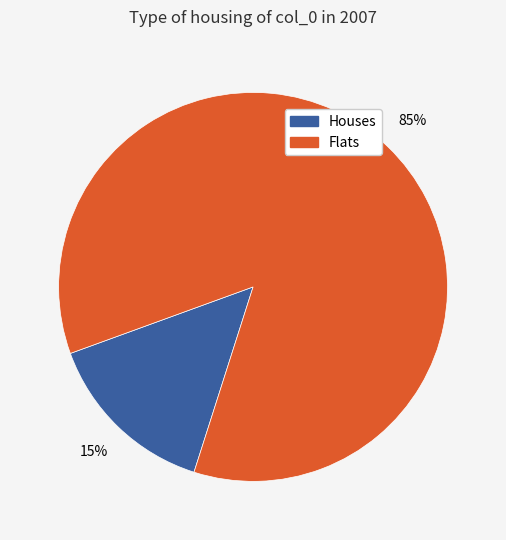

To the nearest percent, what is the average slice percentage?

50%